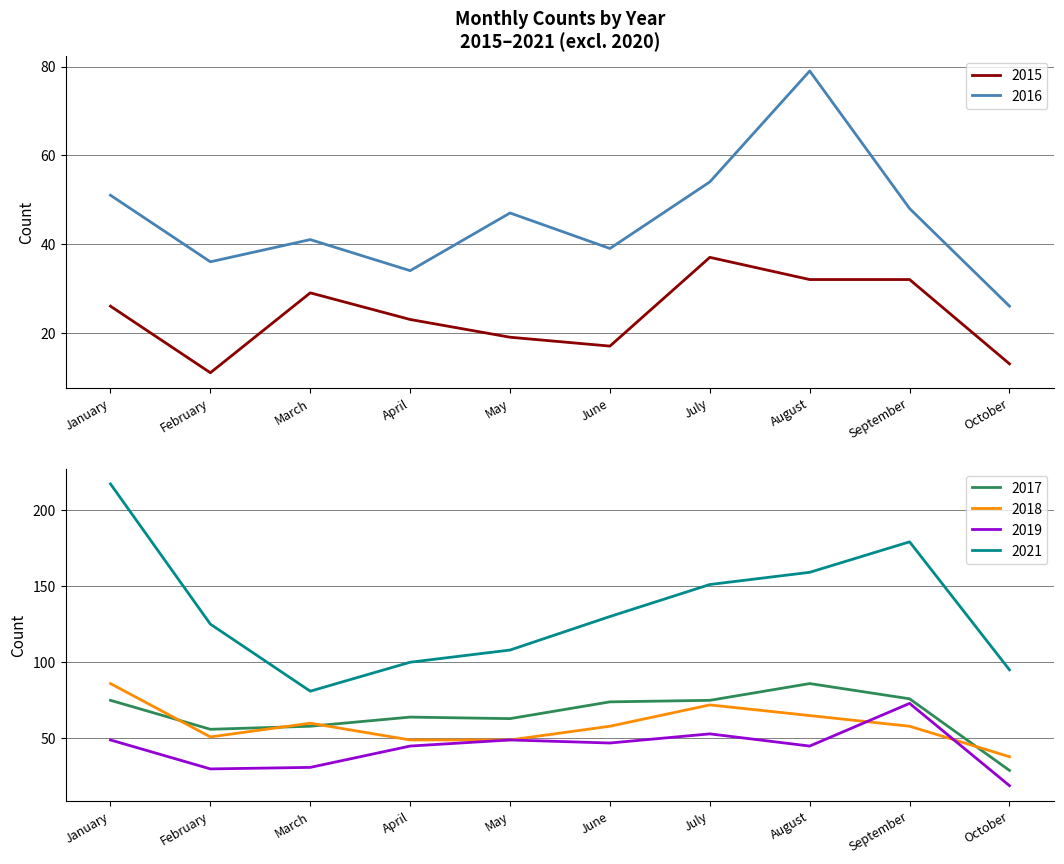

What is the difference between the highest and lowest values at August?

127